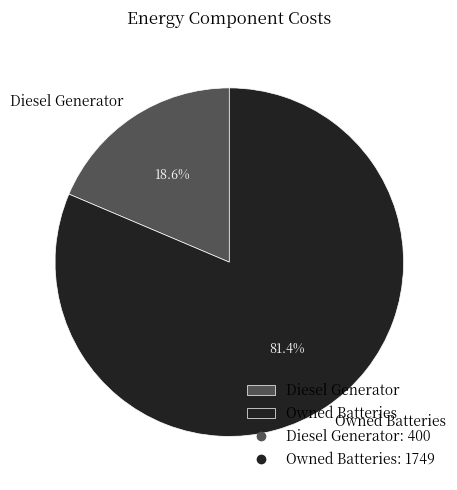

Is there a majority slice in this chart?

Yes